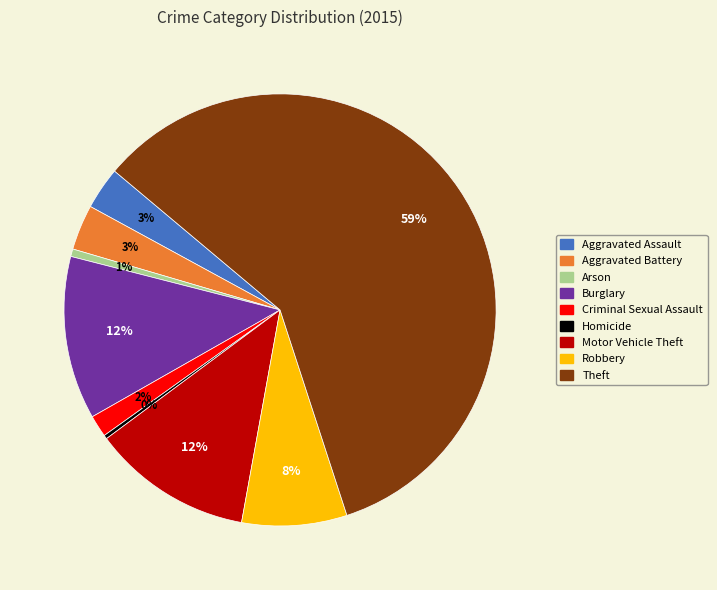

To the nearest percent, what is the average slice percentage?

11%